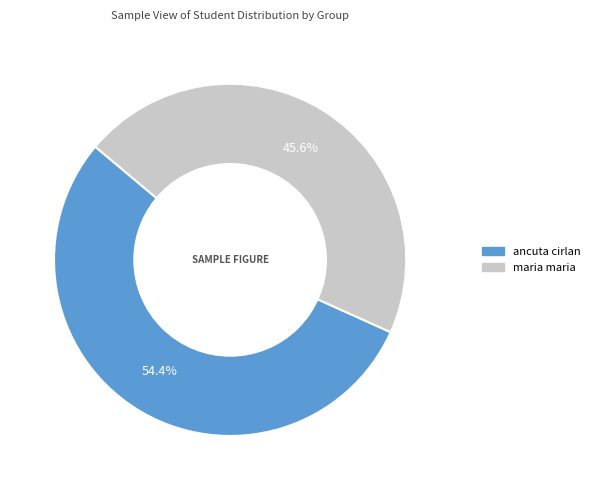

Count the number of slices in the pie.

2